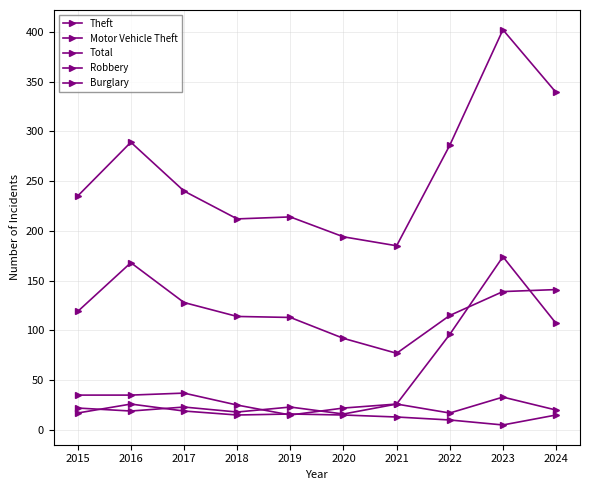

How many distinct data groups are displayed?

5